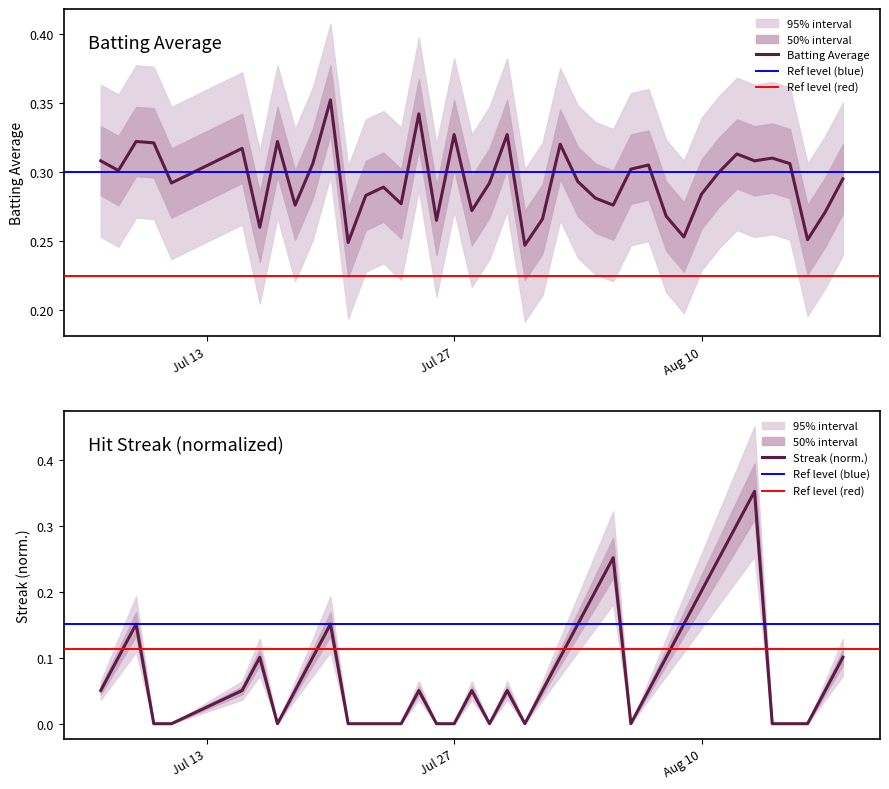

The value of streak at 38 is 0.0. True or false?

False